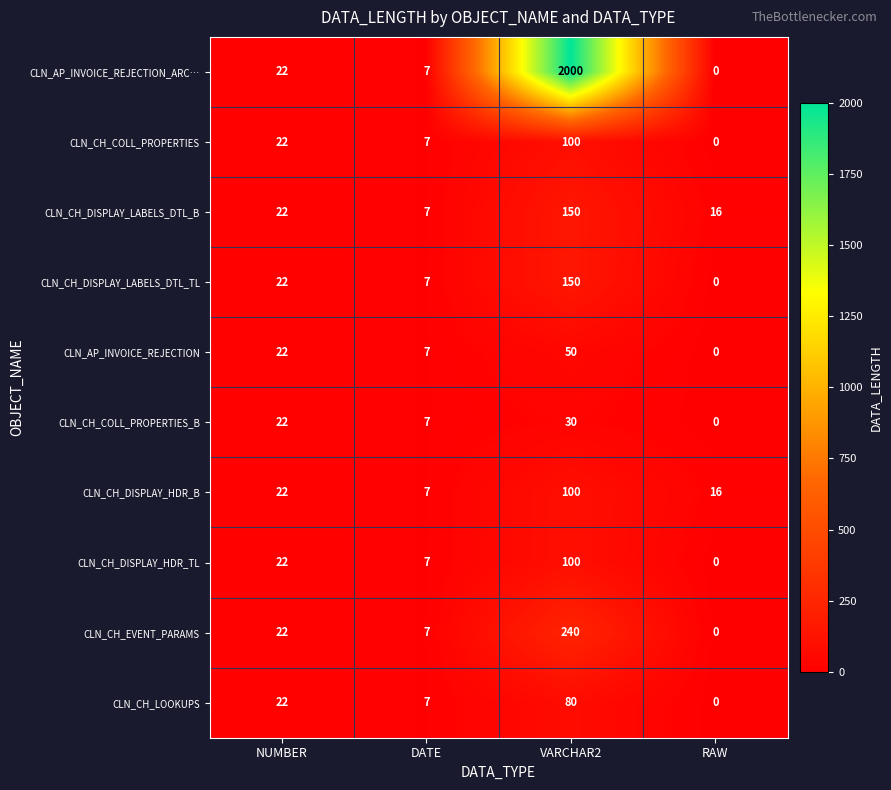

Which series has the widest spread of values?

CLN_AP_INVOICE_REJECTION_ARC…